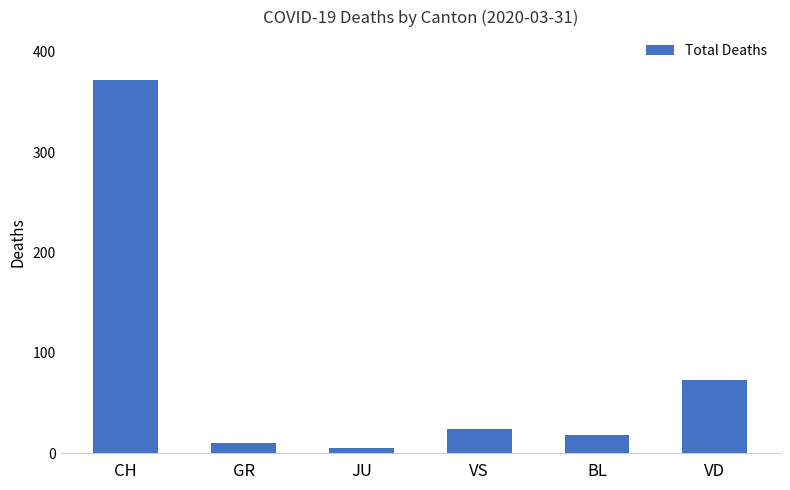

List the labels in order of value, largest first.

CH, VD, VS, BL, GR, JU